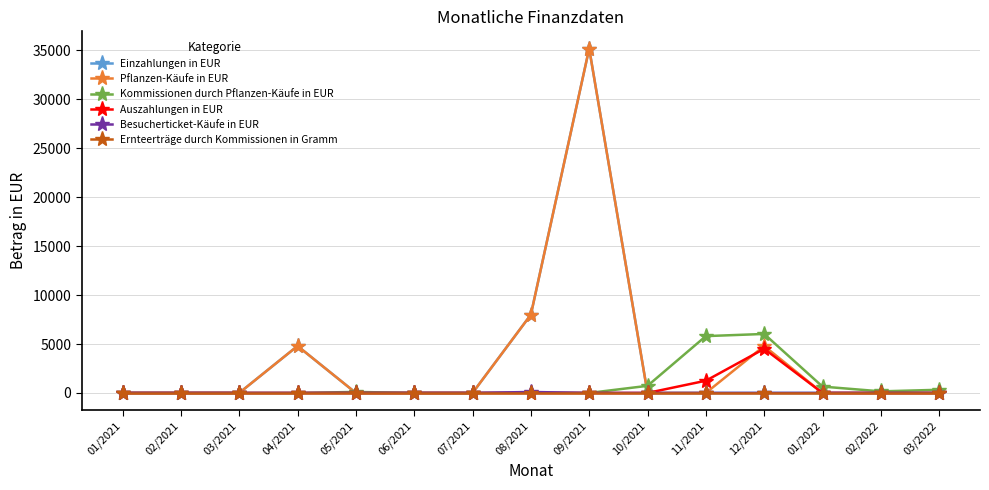

What is the spread (max minus min) of values at 09/2021?

35185.5